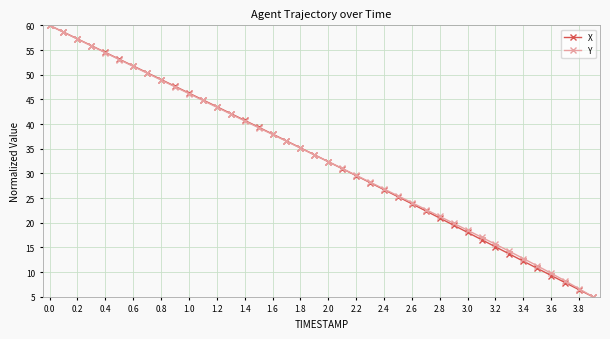

What is the value of the Y point at the 27th from the left?

24.1